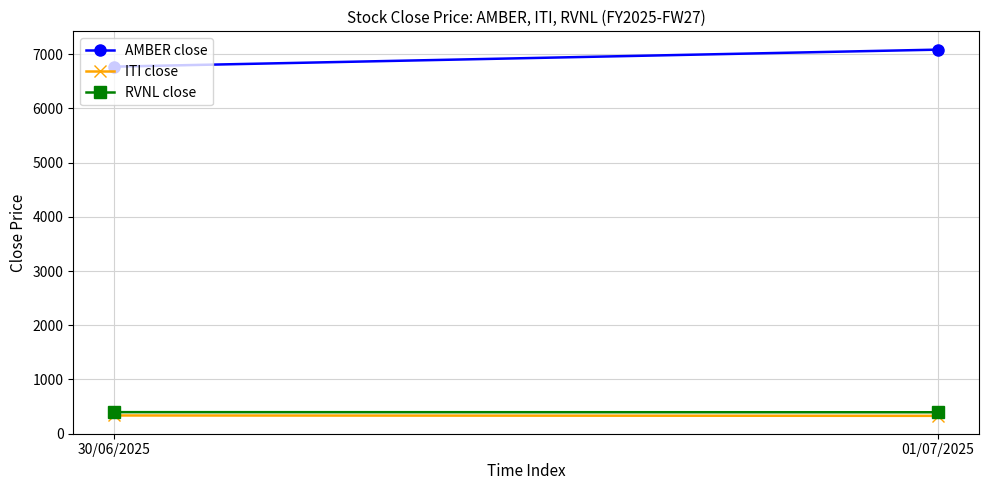

At how many categories does at least one series exceed 5807?

2